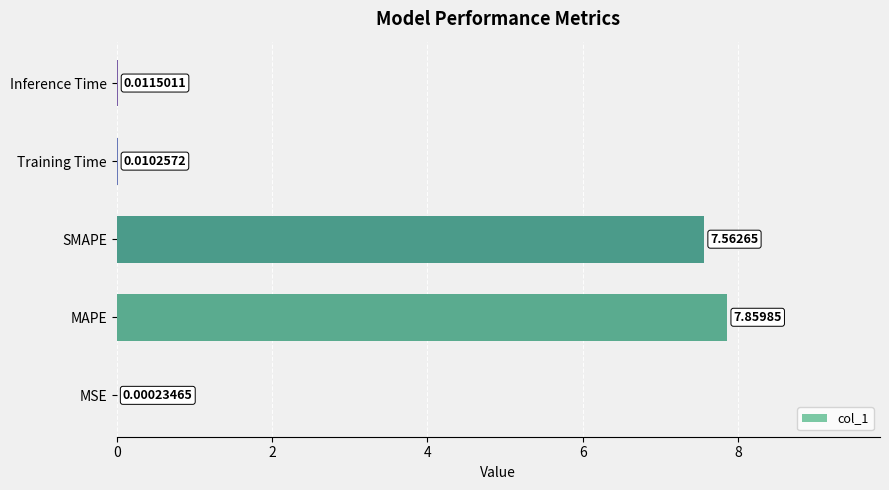

Where is the data nearest to the value 3?

Inference Time